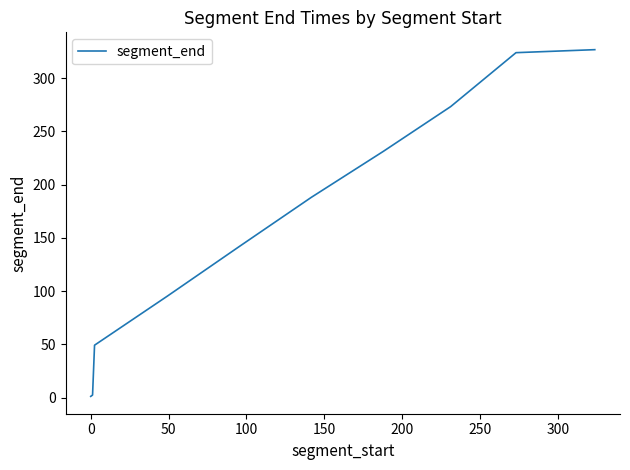

What is the difference between the maximum and minimum values?

325.4